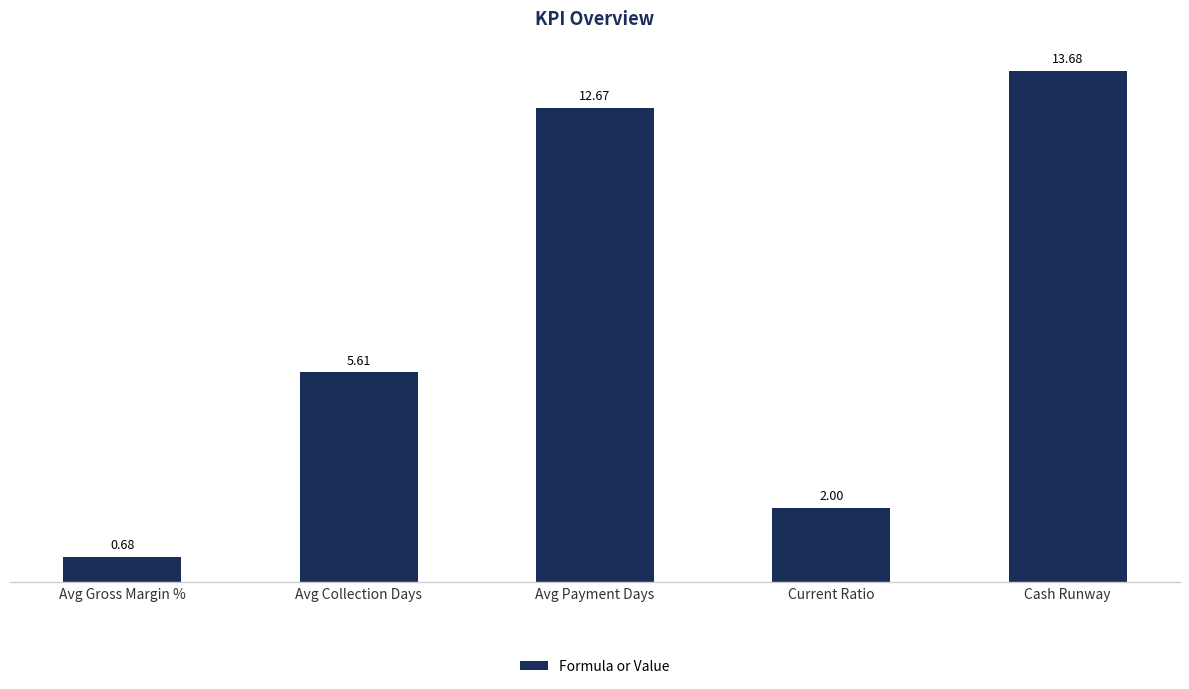

The value at Current Ratio is 2.0. True or false?

True